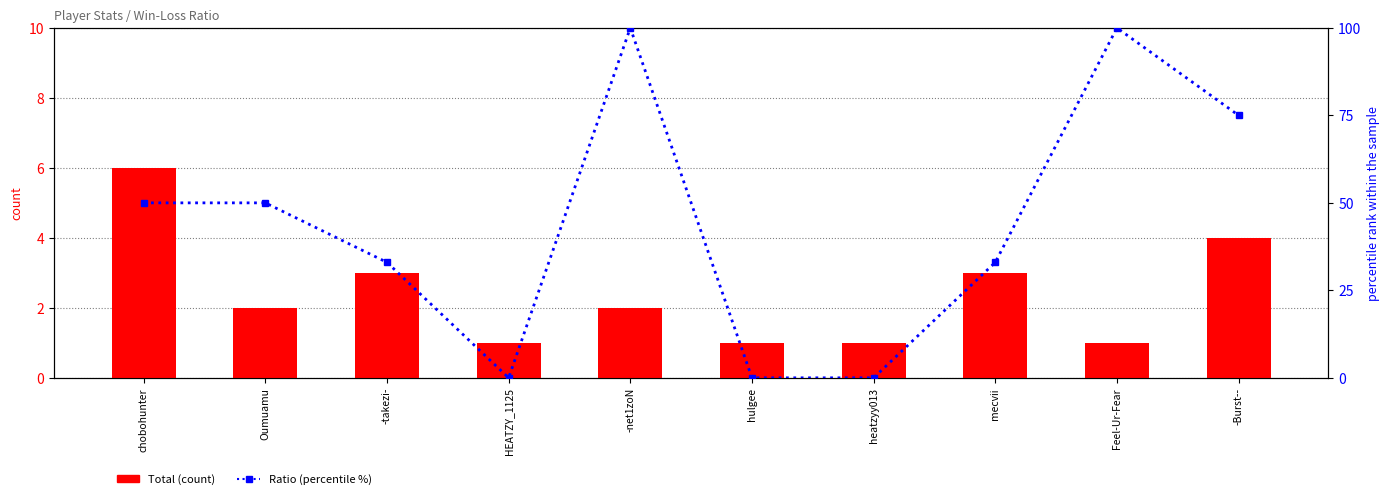

What is the label of the 2nd bar from the right?

Feel-Ur-Fear